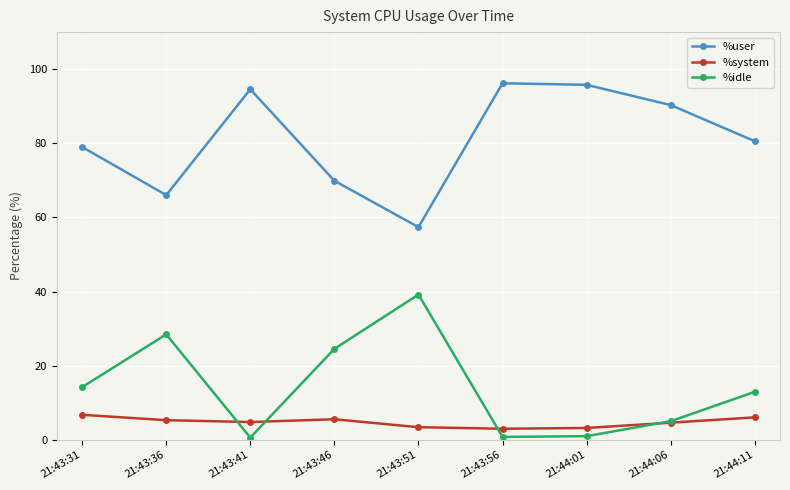

What value does the %user series have at 21:44:11?

80.6